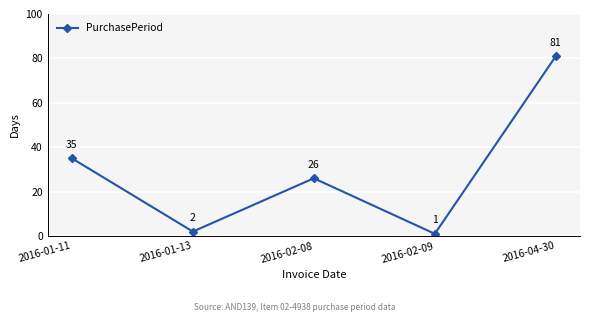

What is the label of the 4th point from the left?

2016-02-09